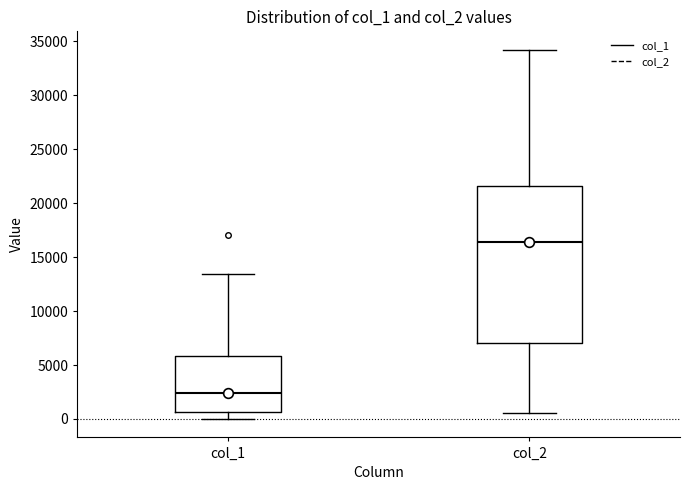

Reading left to right, transcribe this box plot: for each box, give where its median line is, the range the box spans, and where its two whiskers end, as read against the y-axis. The values are not printed on the chart, so give them approximately, as read against the axis.

col_1: median 2500, box 500 to 6000, whiskers 0 to 13500
col_2: median 16500, box 7000 to 21500, whiskers 500 to 34000